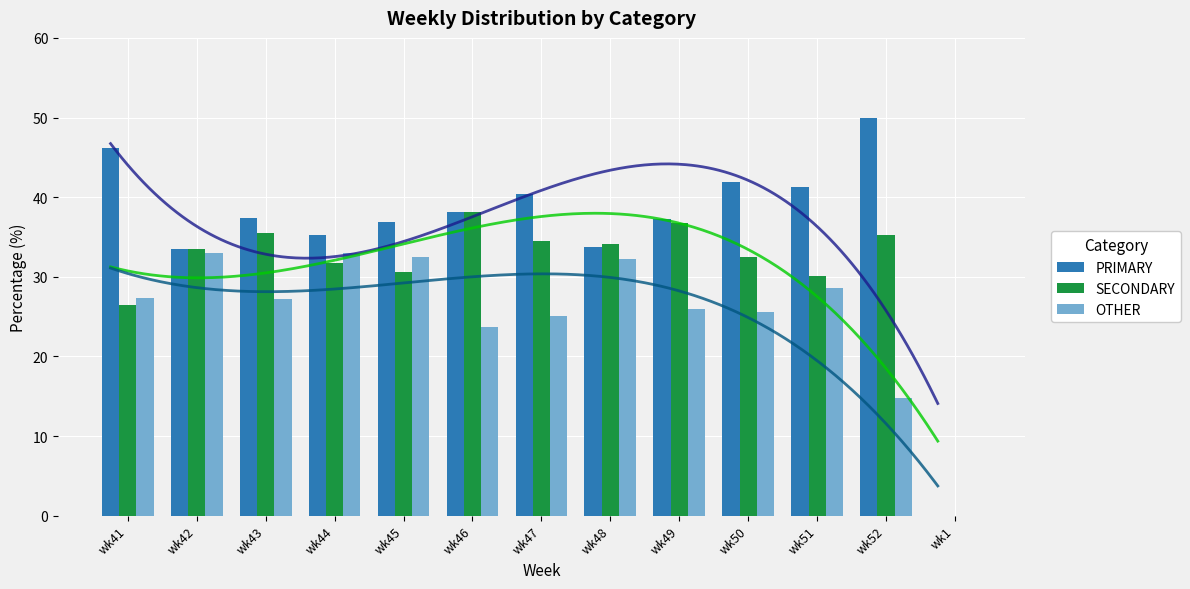

The value of PRIMARY at wk49 is 15.4. True or false?

False